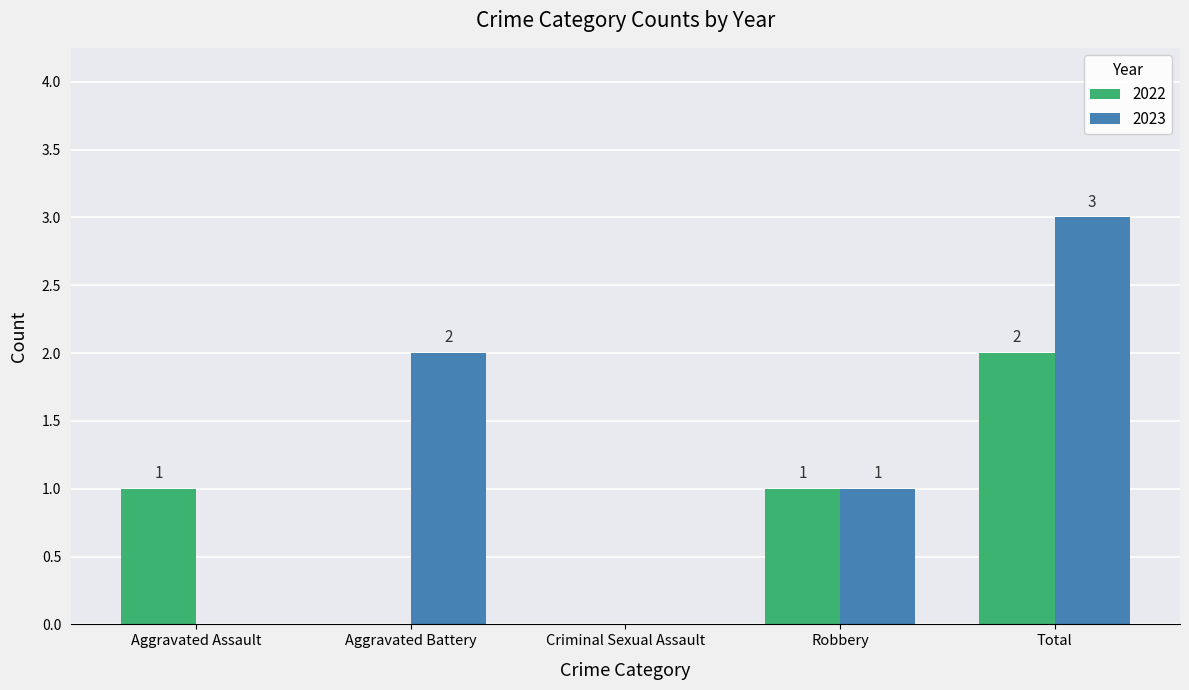

How many values in 2023 are above zero?

3